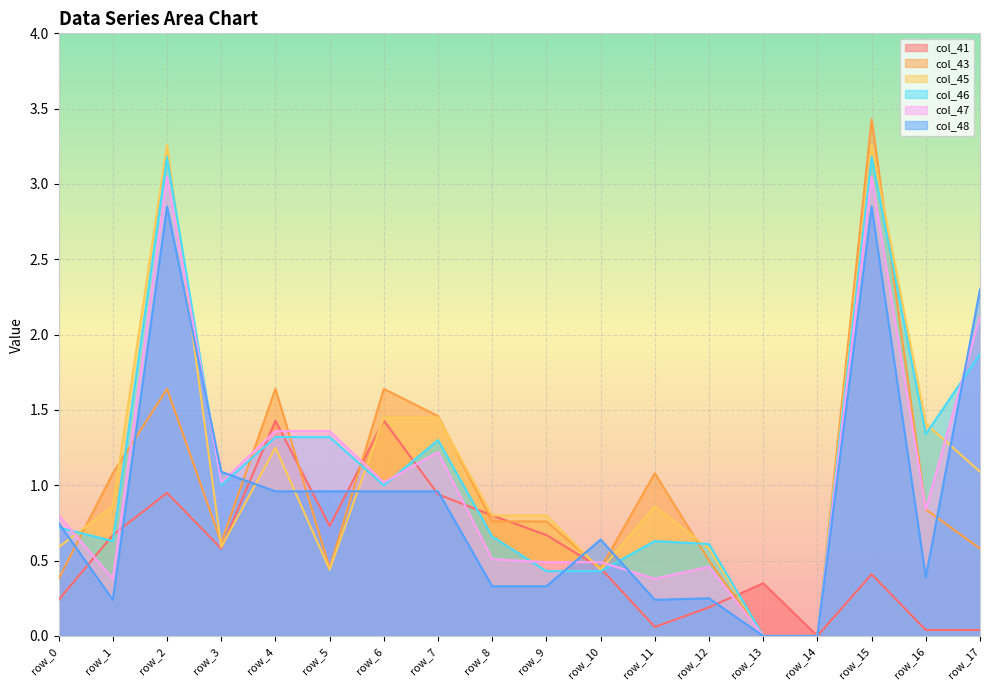

Reading left to right, what are all the values shown in this chart?

col_41: row_0=0.2	row_1=0.7	row_2=0.9	row_3=0.6	row_4=1.4	row_5=0.7	row_6=1.4	row_7=0.9	row_8=0.8	row_9=0.7	row_10=0.5	row_11=0.1	row_12=0.2	row_13=0.3	row_14=0.0	row_15=0.4	row_16=0.0	row_17=0.0
col_43: row_0=0.4	row_1=1.1	row_2=1.6	row_3=0.6	row_4=1.6	row_5=0.5	row_6=1.6	row_7=1.5	row_8=0.8	row_9=0.8	row_10=0.5	row_11=1.1	row_12=0.5	row_13=0.0	row_14=0.0	row_15=3.4	row_16=0.8	row_17=0.6
col_45: row_0=0.6	row_1=0.9	row_2=3.3	row_3=0.6	row_4=1.2	row_5=0.4	row_6=1.4	row_7=1.4	row_8=0.8	row_9=0.8	row_10=0.4	row_11=0.9	row_12=0.6	row_13=0.0	row_14=0.0	row_15=3.3	row_16=1.4	row_17=1.1
col_46: row_0=0.7	row_1=0.6	row_2=3.2	row_3=1.0	row_4=1.3	row_5=1.3	row_6=1.0	row_7=1.3	row_8=0.7	row_9=0.4	row_10=0.4	row_11=0.6	row_12=0.6	row_13=0.0	row_14=0.0	row_15=3.2	row_16=1.3	row_17=1.9
col_47: row_0=0.8	row_1=0.4	row_2=3.0	row_3=1.0	row_4=1.4	row_5=1.4	row_6=1.0	row_7=1.2	row_8=0.5	row_9=0.5	row_10=0.5	row_11=0.4	row_12=0.5	row_13=0.0	row_14=0.0	row_15=3.0	row_16=0.8	row_17=2.1
col_48: row_0=0.8	row_1=0.2	row_2=2.9	row_3=1.1	row_4=1.0	row_5=1.0	row_6=1.0	row_7=1.0	row_8=0.3	row_9=0.3	row_10=0.6	row_11=0.2	row_12=0.2	row_13=0.0	row_14=0.0	row_15=2.9	row_16=0.4	row_17=2.3